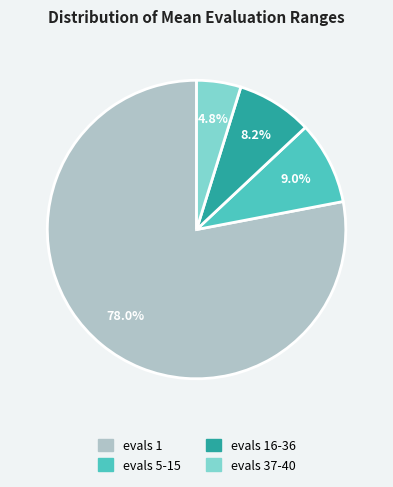

True or false: evals 37-40 accounts for 5% of the total.

True